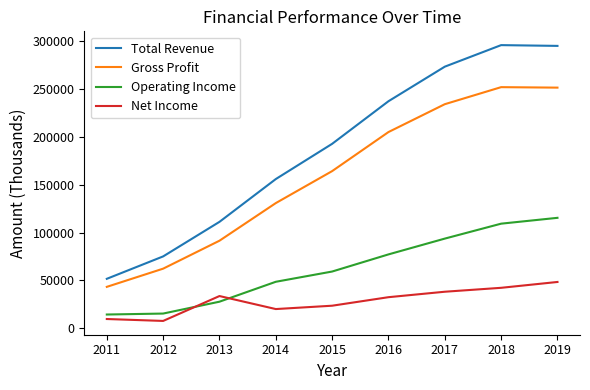

True or false: Total Revenue and Net Income cross at least once.

False